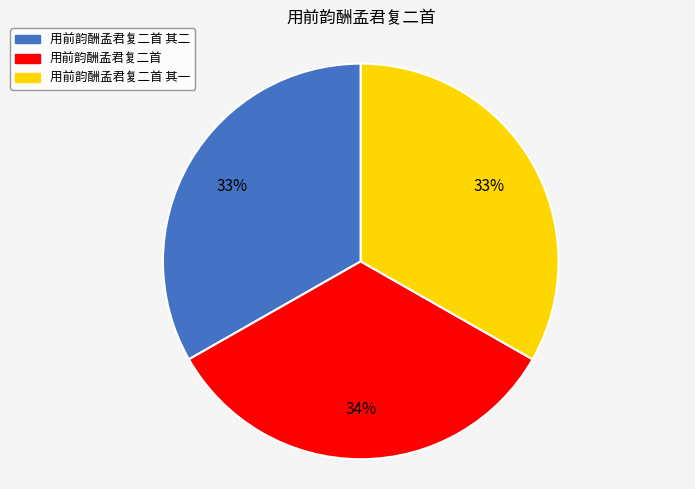

To the nearest percent, what is the average slice percentage?

33%